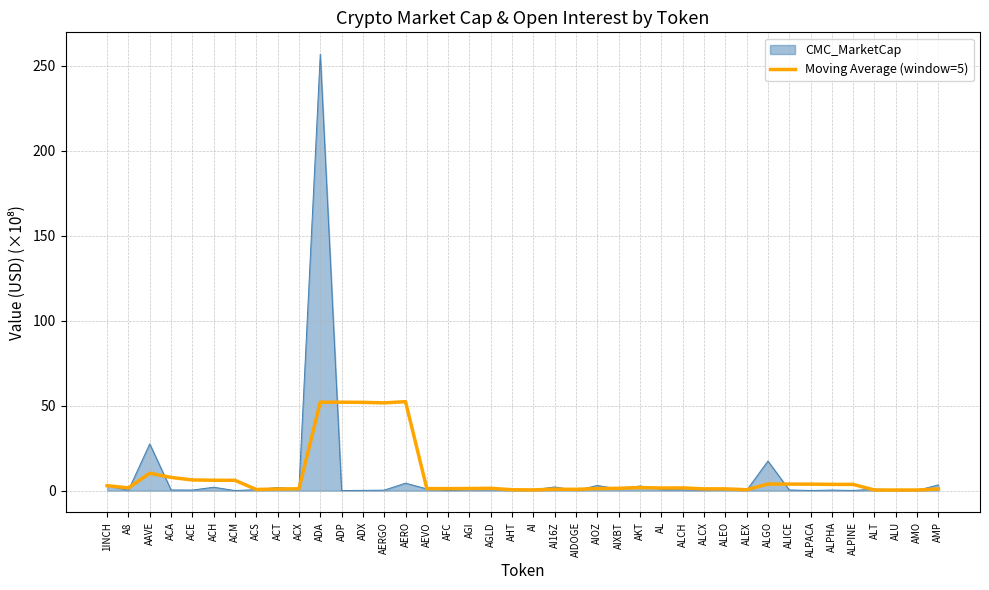

Does the chart have visible grid lines?

Yes